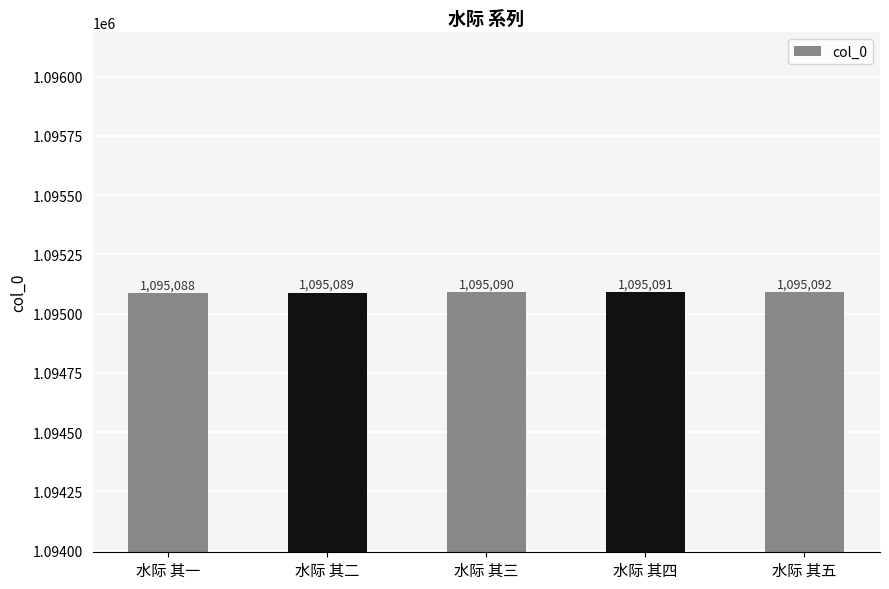

Which label corresponds to the largest value in the chart?

水际 其五